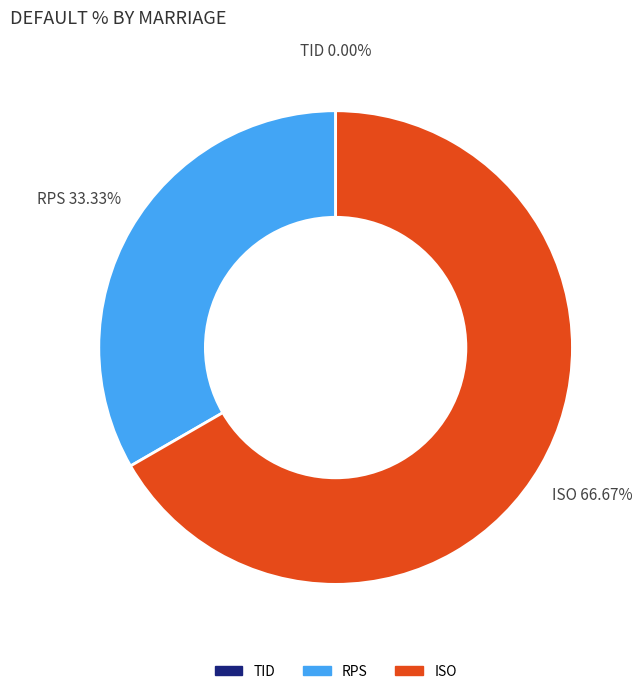

How many slices are in this pie chart?

3